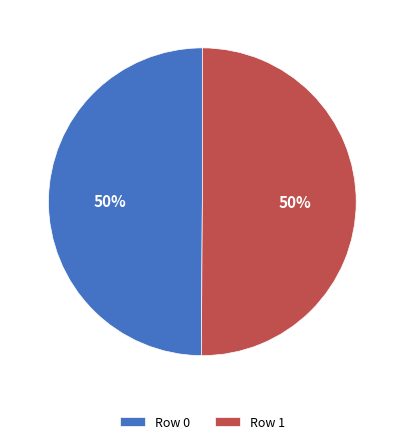

What is the ratio of the value at Row 0 to the value at Row 1?

1.0